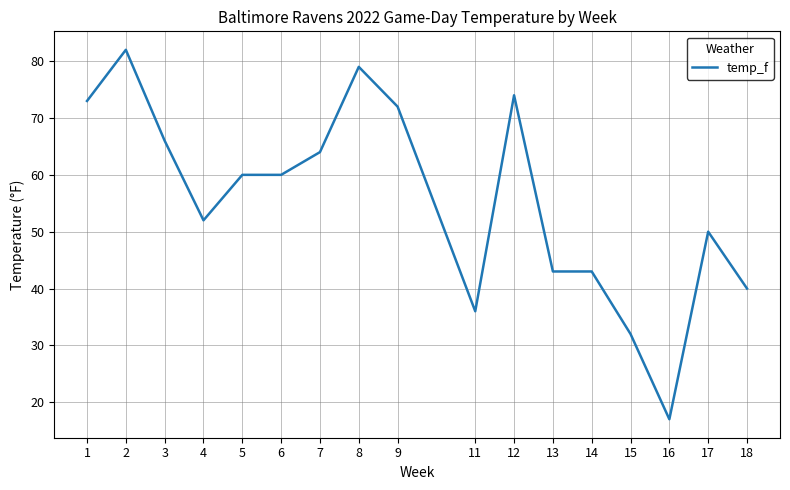

What value does the data have at 9, to the nearest 5?

70